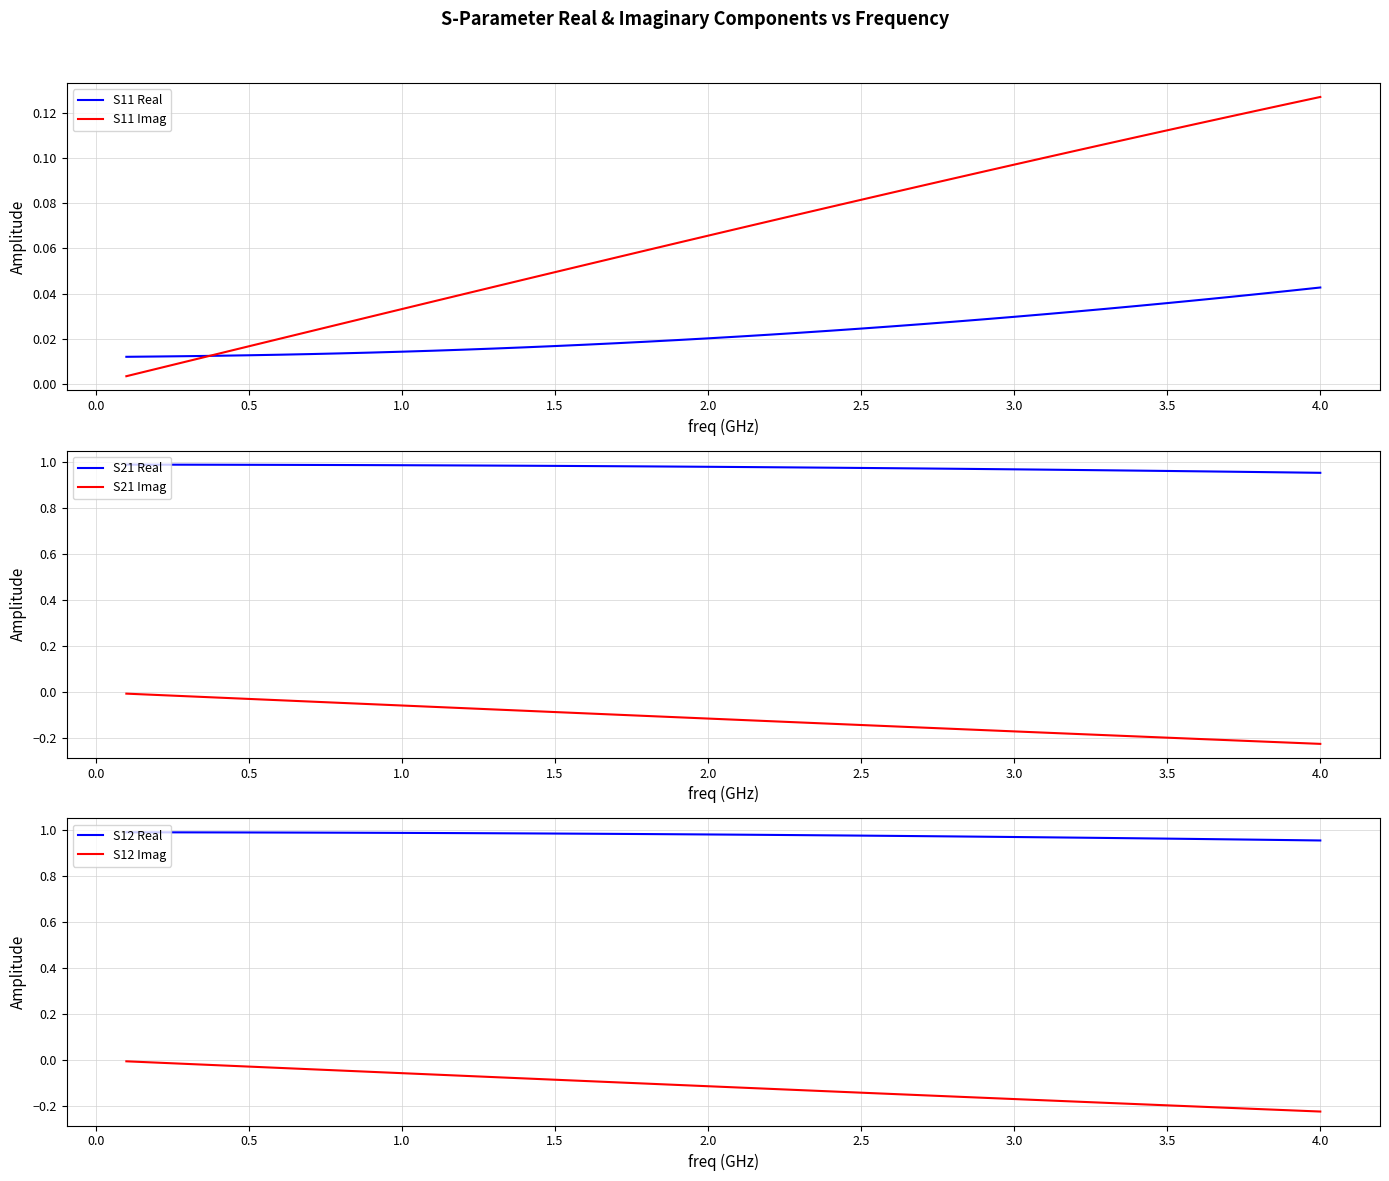

How many lines are shown in the chart?

6